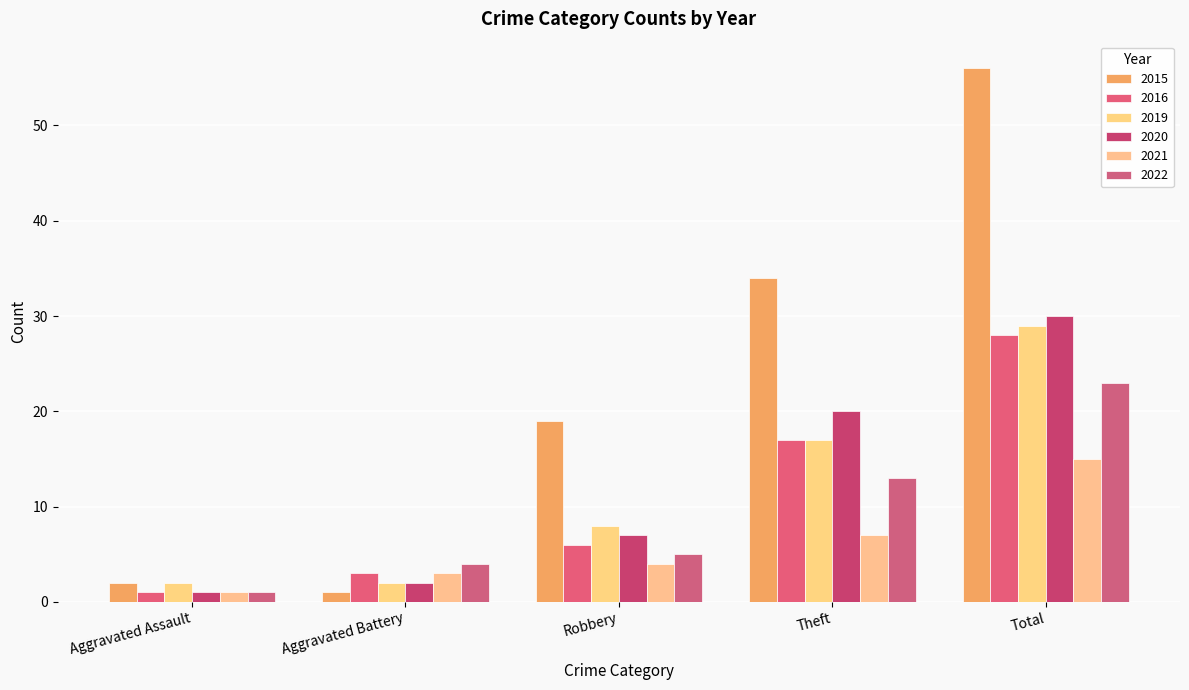

What are all the series names shown in the legend?

2015, 2016, 2019, 2020, 2021, 2022